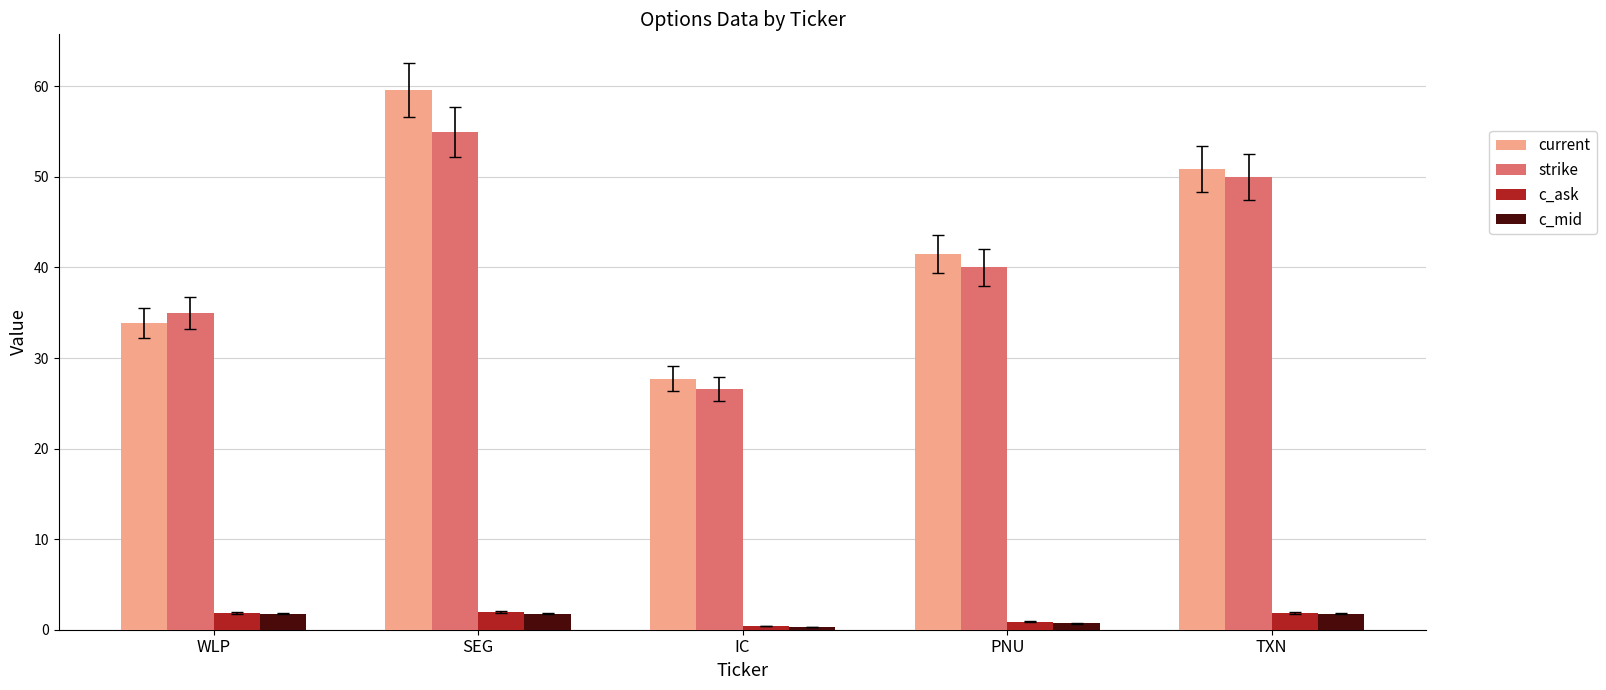

Is the value of current at SEG greater than the value of c_mid at SEG?

Yes